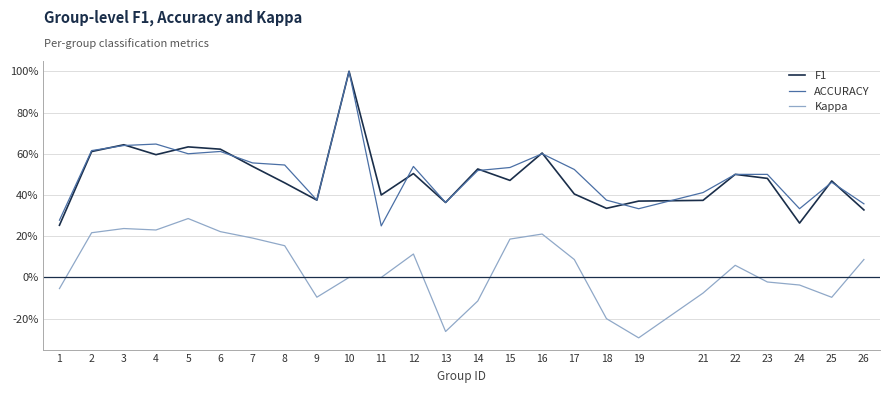

Where is the first local minimum for ACCURACY?

5